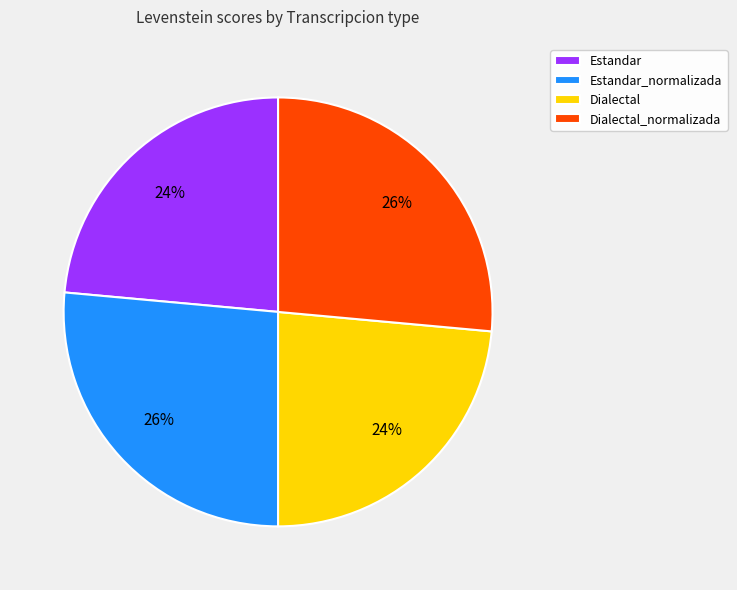

Between Dialectal_normalizada and Dialectal, which is larger?

Dialectal_normalizada